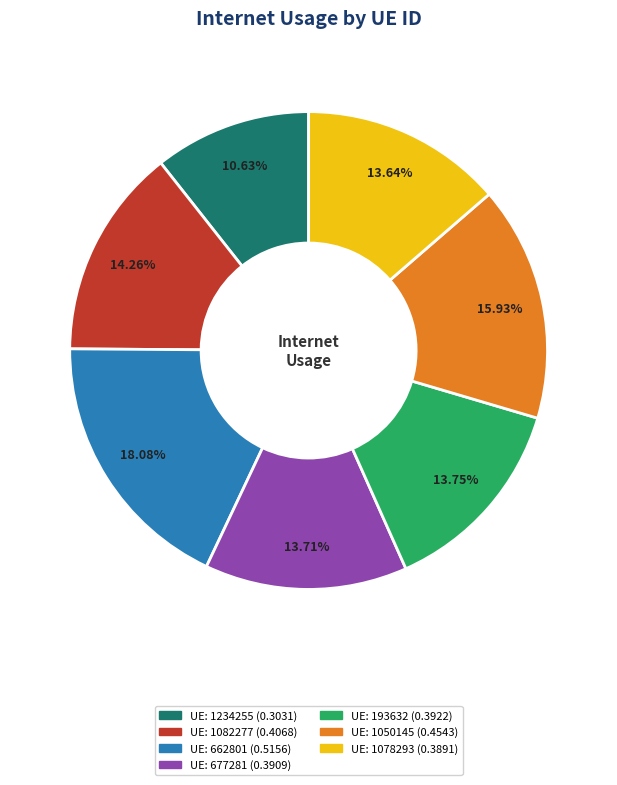

Is there a majority slice in this chart?

No